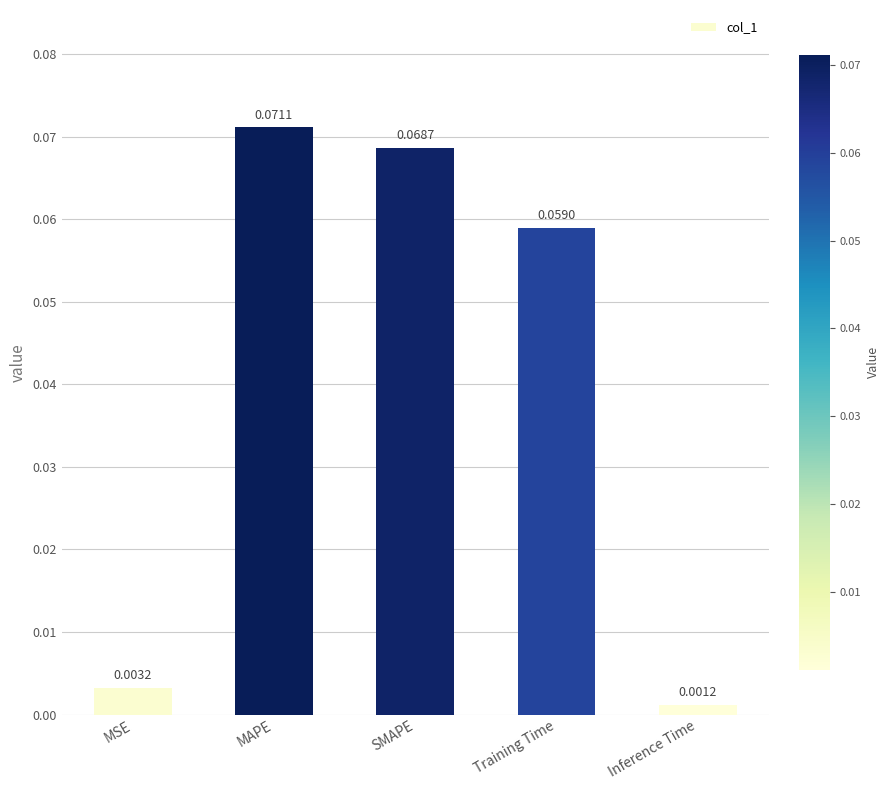

What is the label of the 3rd bar from the right?

SMAPE